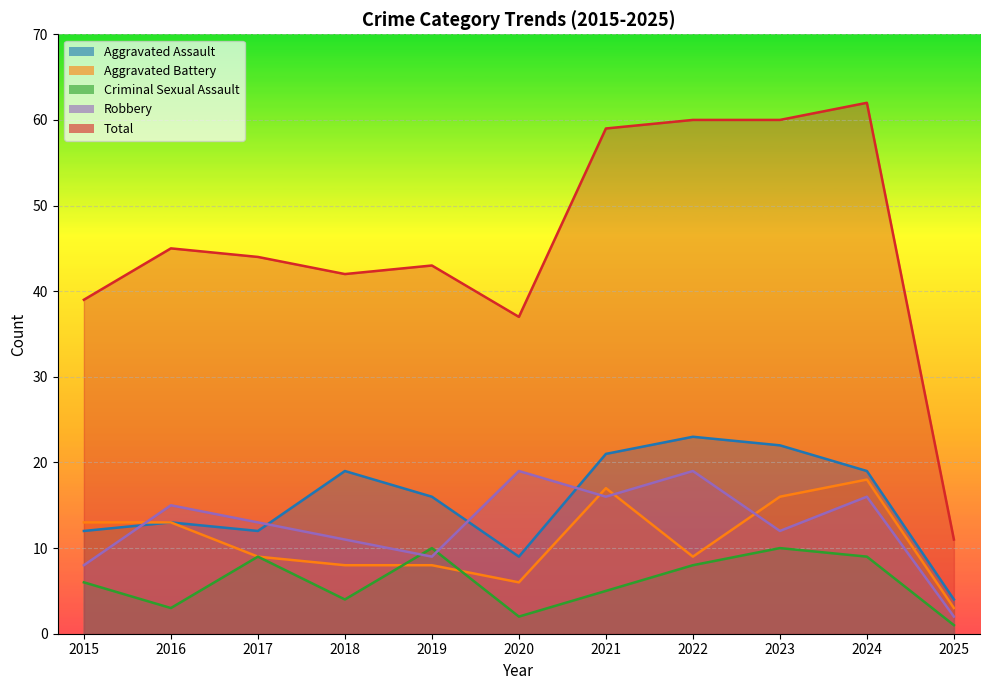

Is it true that Total equals 14 at 2022?

False